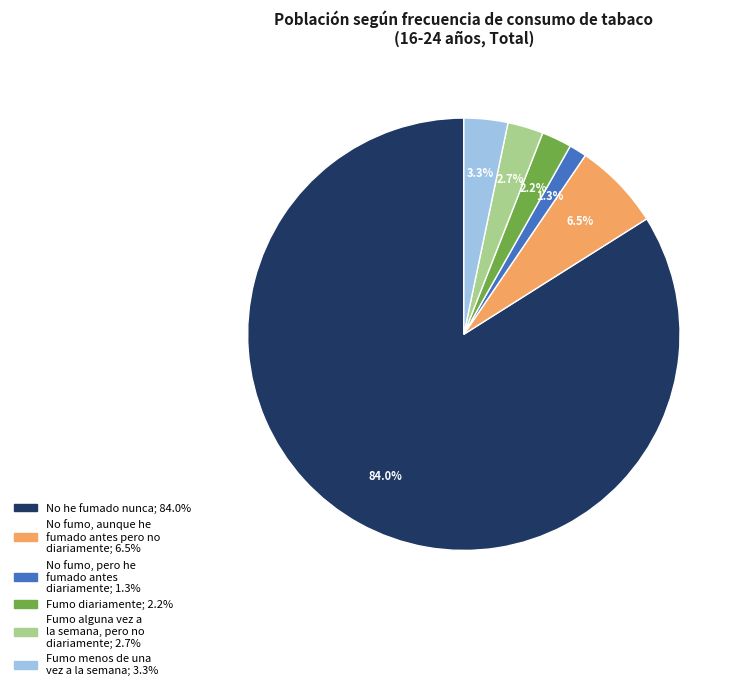

Count the number of slices in the pie.

6